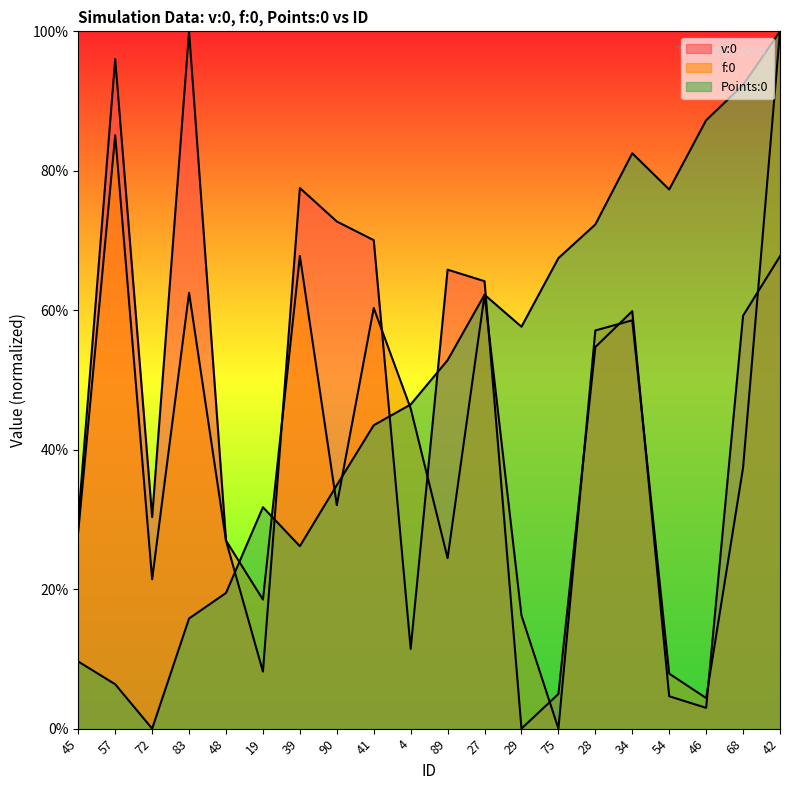

Where do v:0 and Points:0 first cross each other?

48 and 19